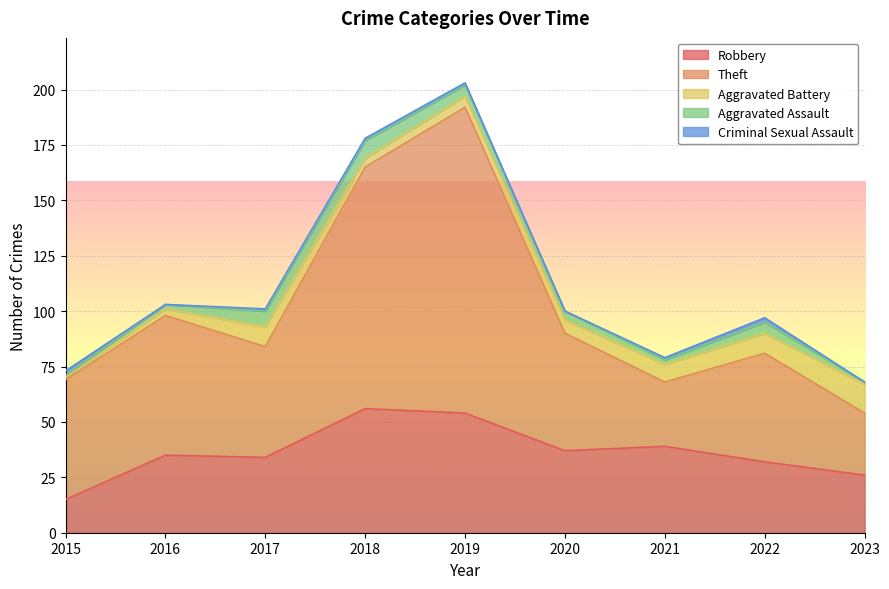

What is the value of the Robbery point at the 3rd from the left?

34